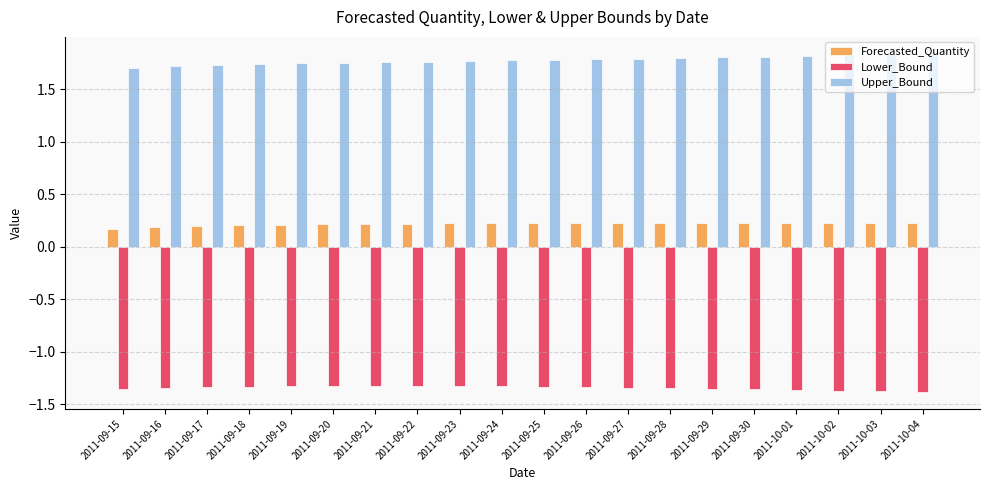

Count the Upper_Bound values in the range 1 to 2.

20